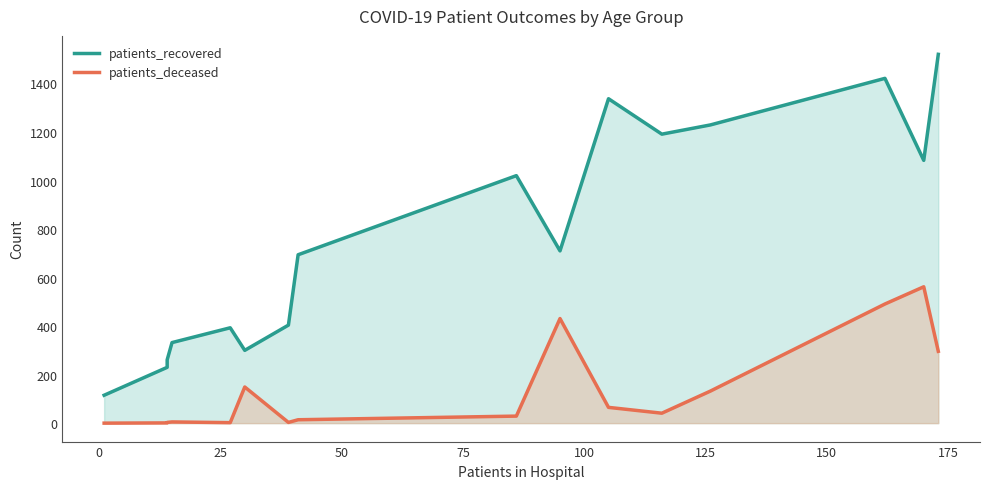

How many values in the patients_recovered series are below 710?

8